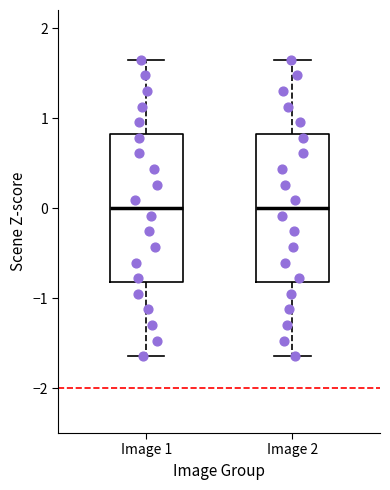

Reading left to right, transcribe this box plot: for each box, give where its median line is, the range the box spans, and where its two whiskers end, as read against the y-axis. The values are not printed on the chart, so give them approximately, as read against the axis.

Image 1: median 0.0, box -0.8 to 0.8, whiskers -1.6 to 1.6
Image 2: median 0.0, box -0.8 to 0.8, whiskers -1.6 to 1.6